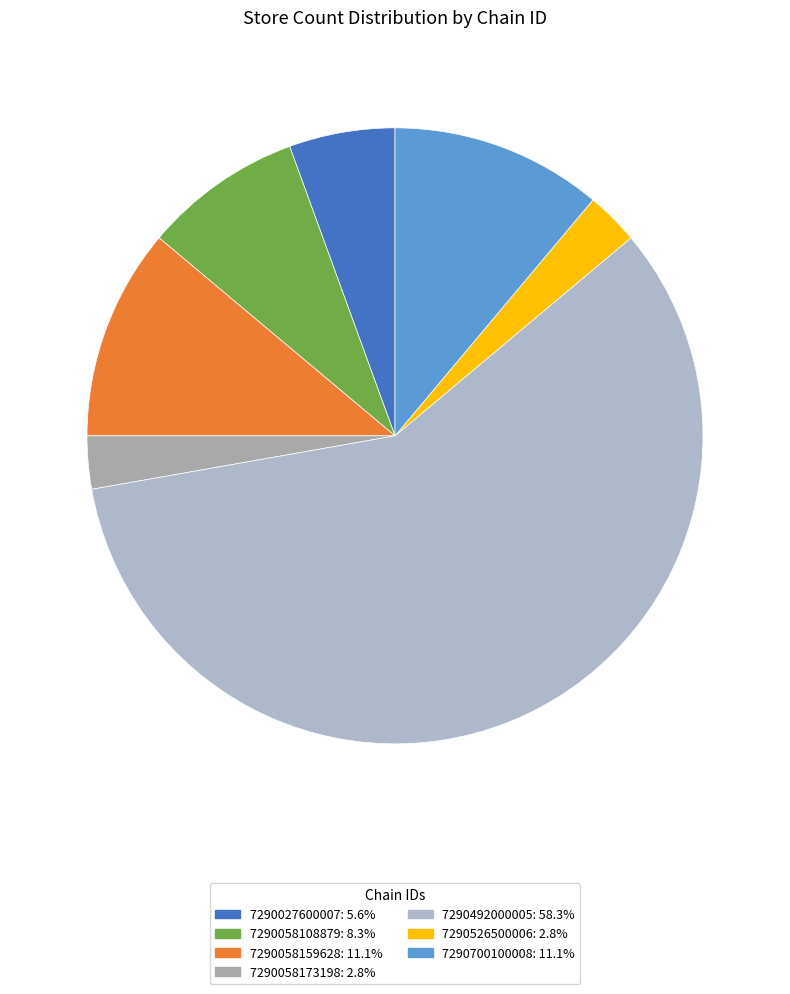

Count the number of slices in the pie.

7